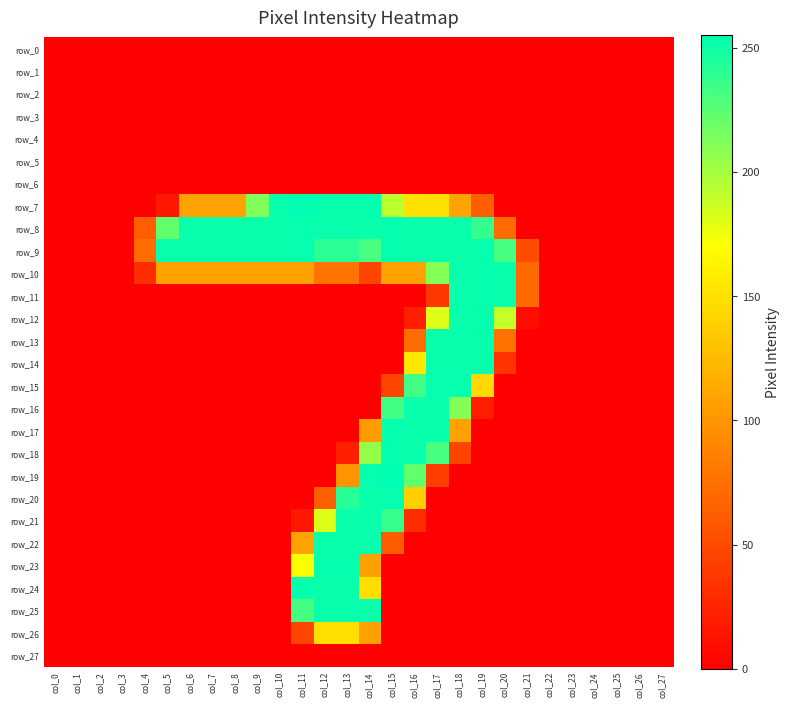

At which category is the sum across all series the highest?

col_14